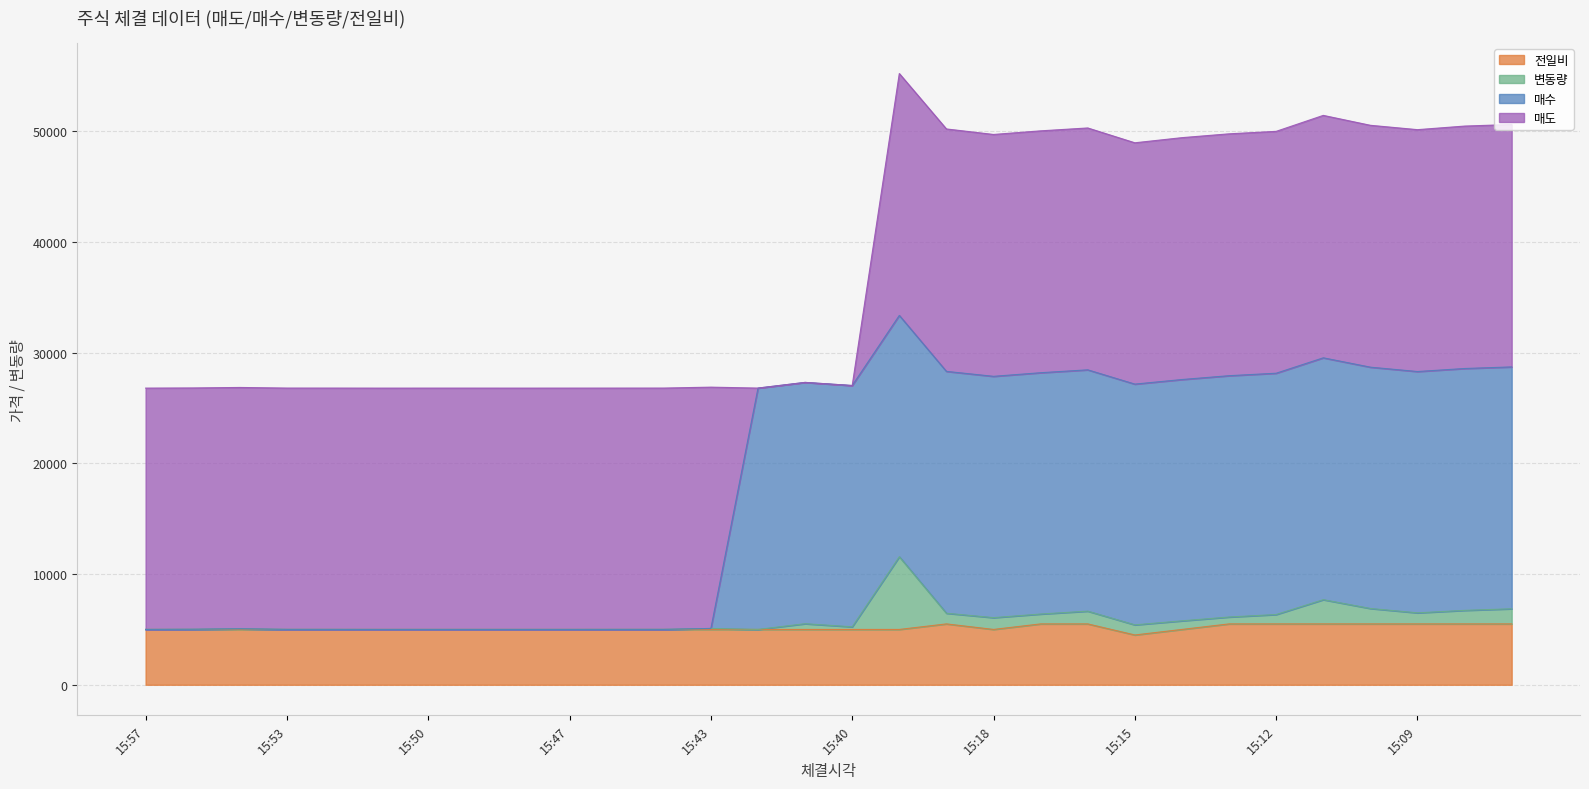

What is the smallest value displayed?

4500.0